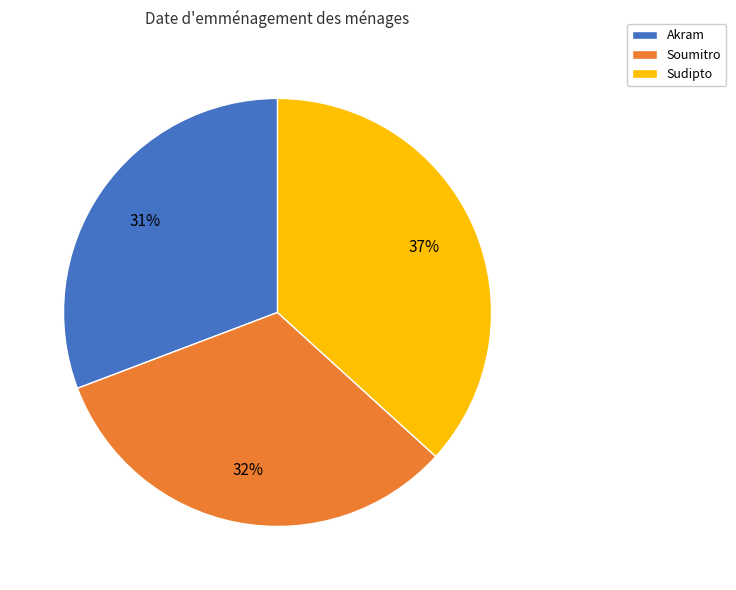

What is the smallest slice in the pie chart?

Akram